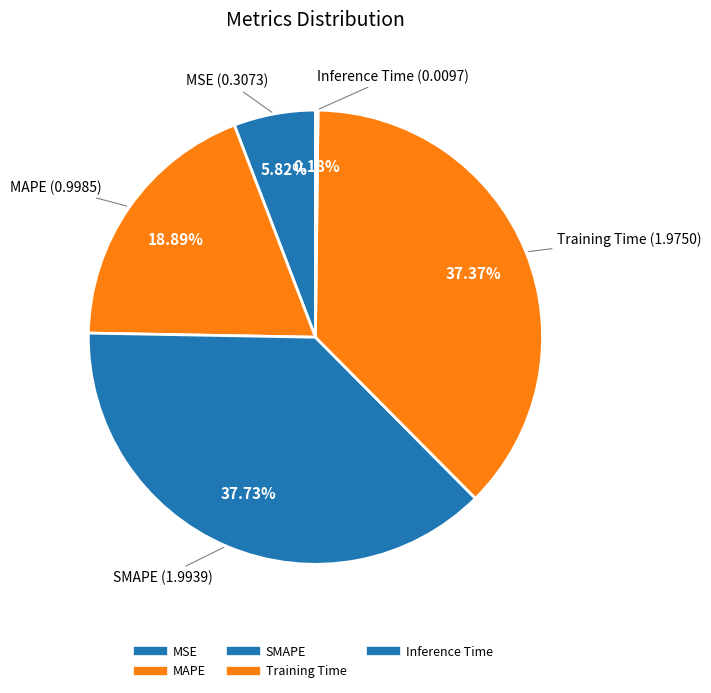

Is the sum of SMAPE and MSE greater than half?

No